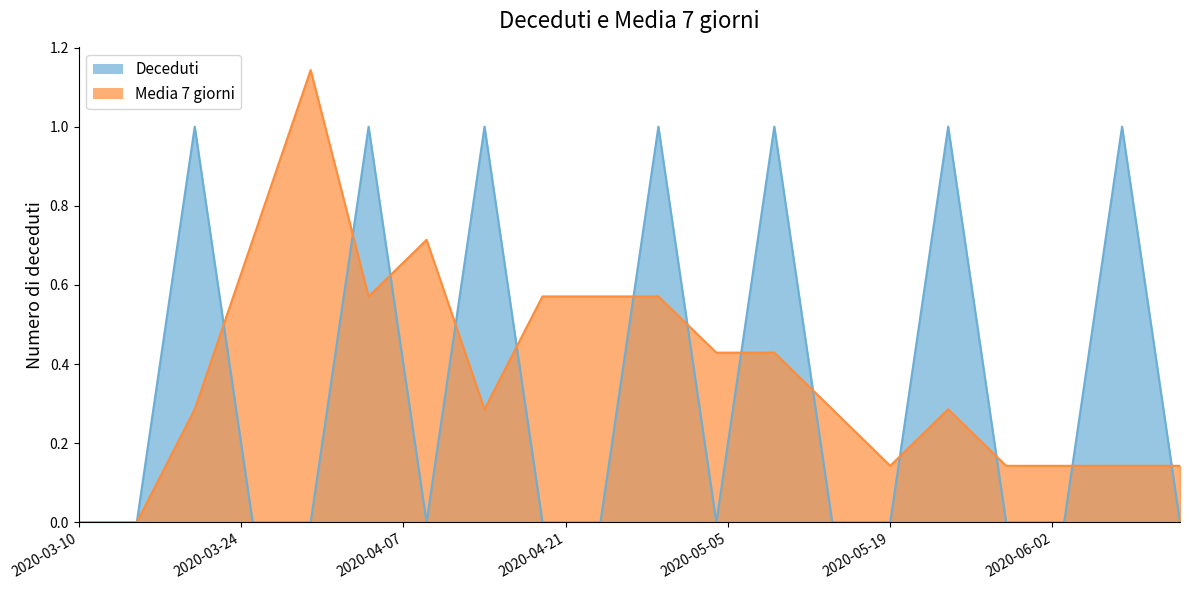

Read the Media 7 giorni value at 2020-04-19.

0.6